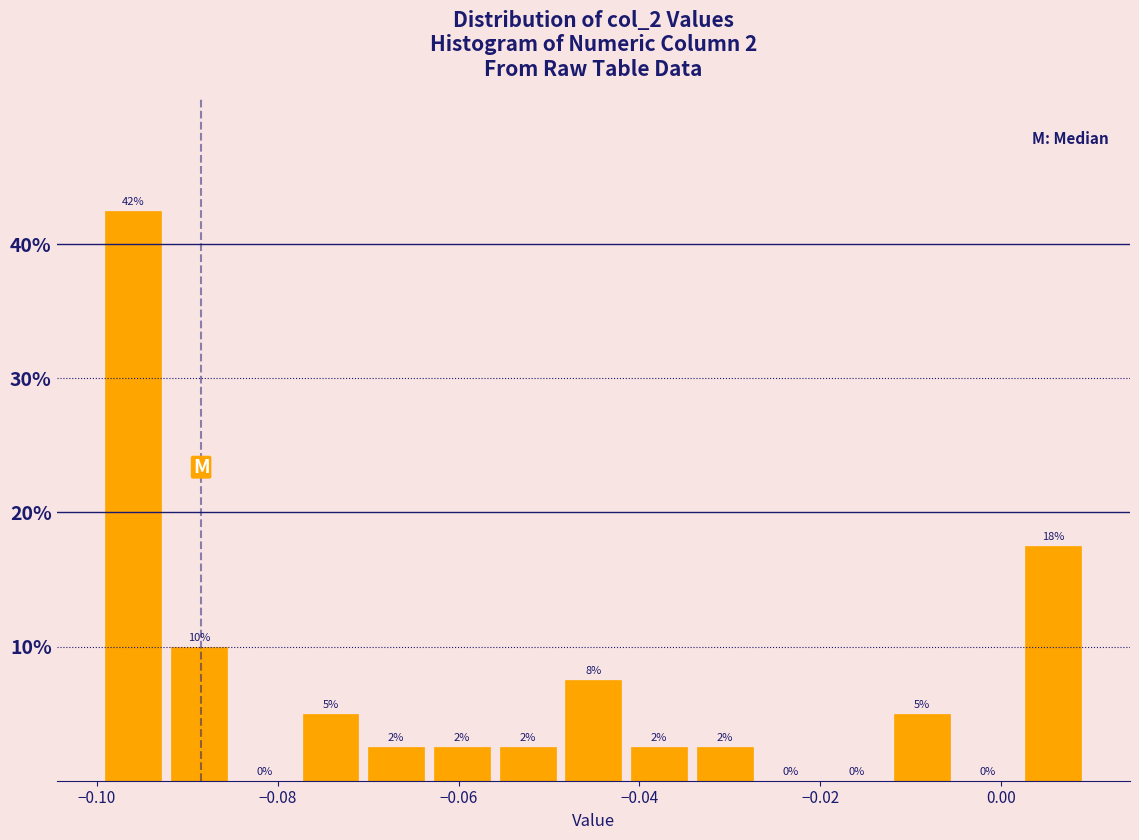

Read against the x-axis, roughly where is the centre of the tallest bar?

-0.096